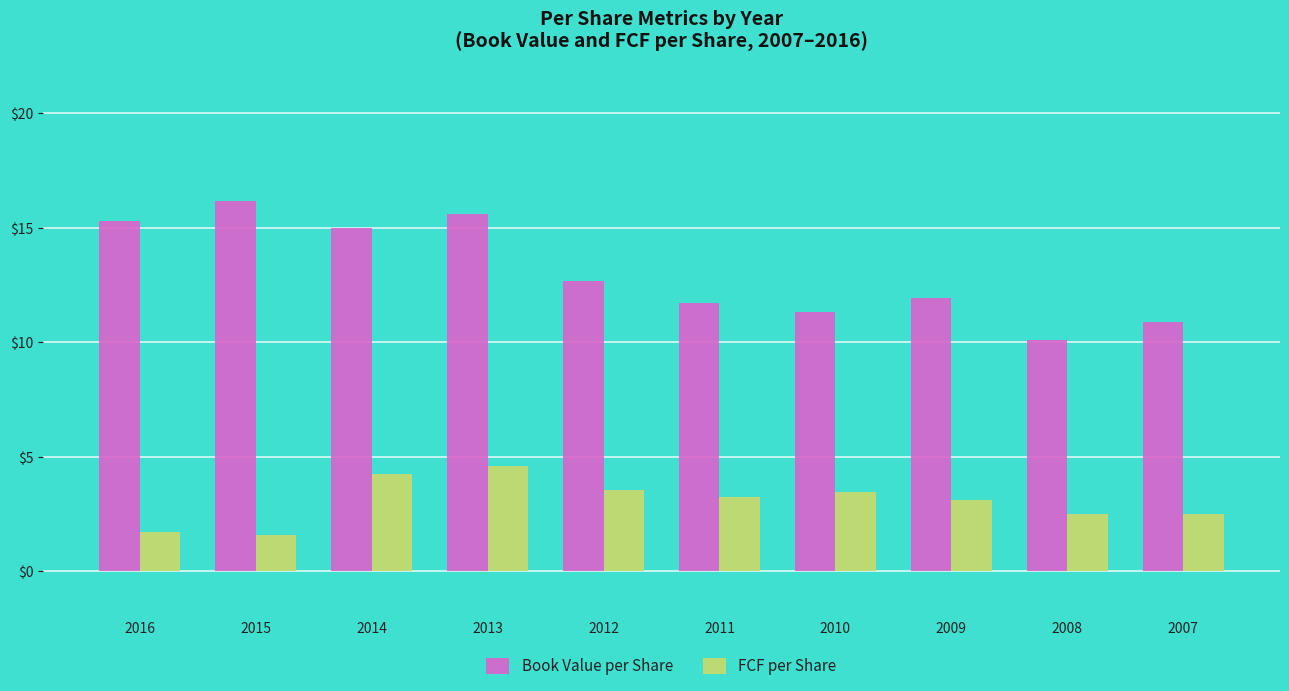

What is the minimum value for FCF per Share?

1.6